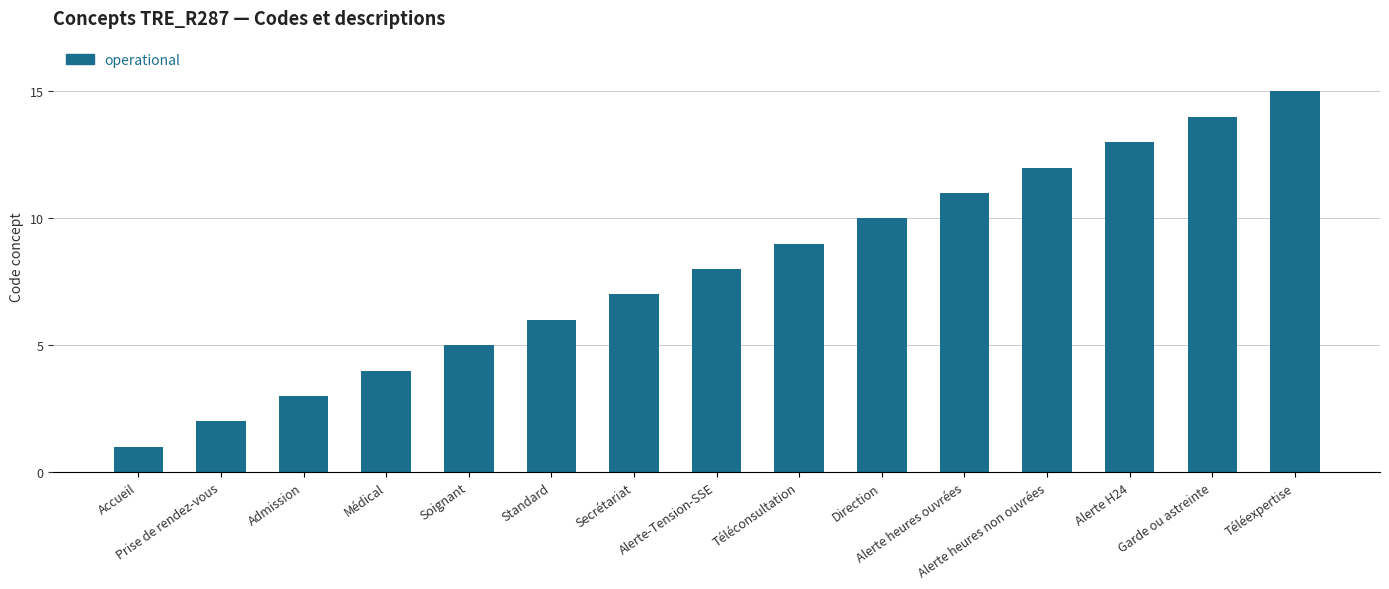

What is the greatest value displayed?

15